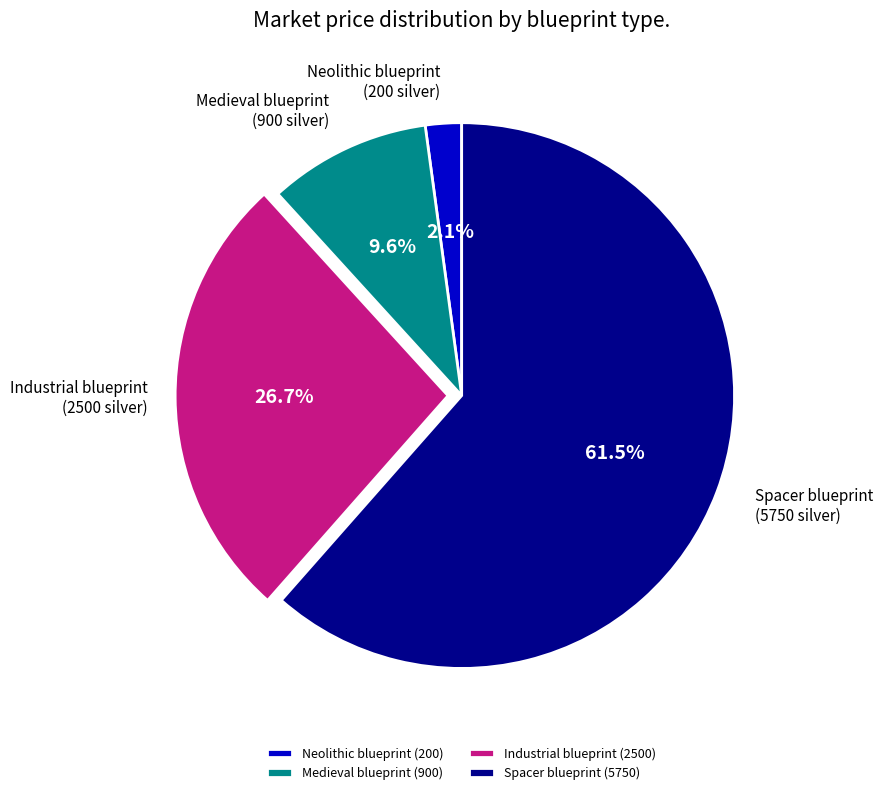

How much of the chart is everything except Neolithic blueprint?

97.9%